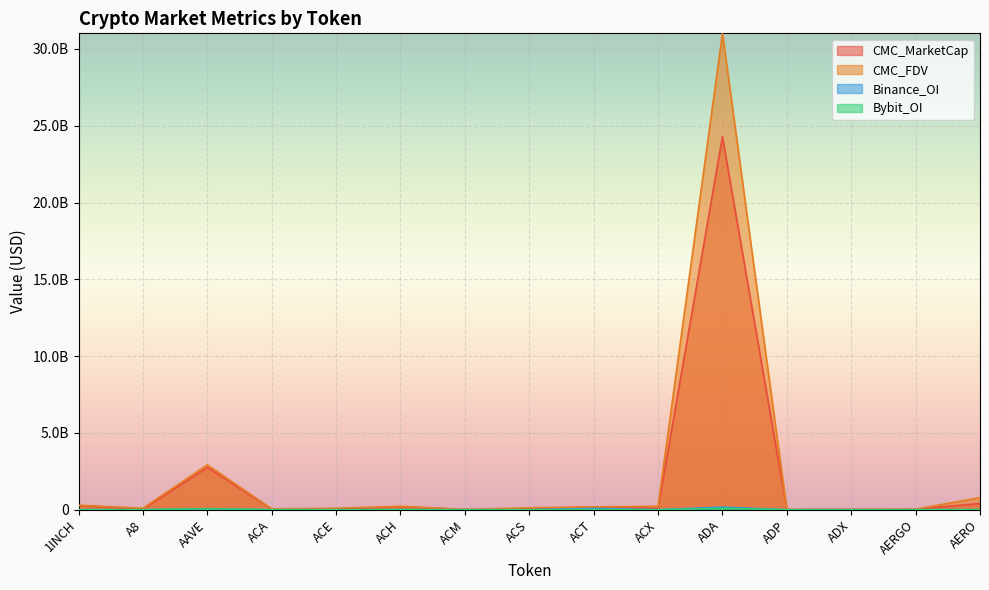

List the series in order of their peak value, highest first.

CMC_FDV, CMC_MarketCap, Binance_OI, Bybit_OI